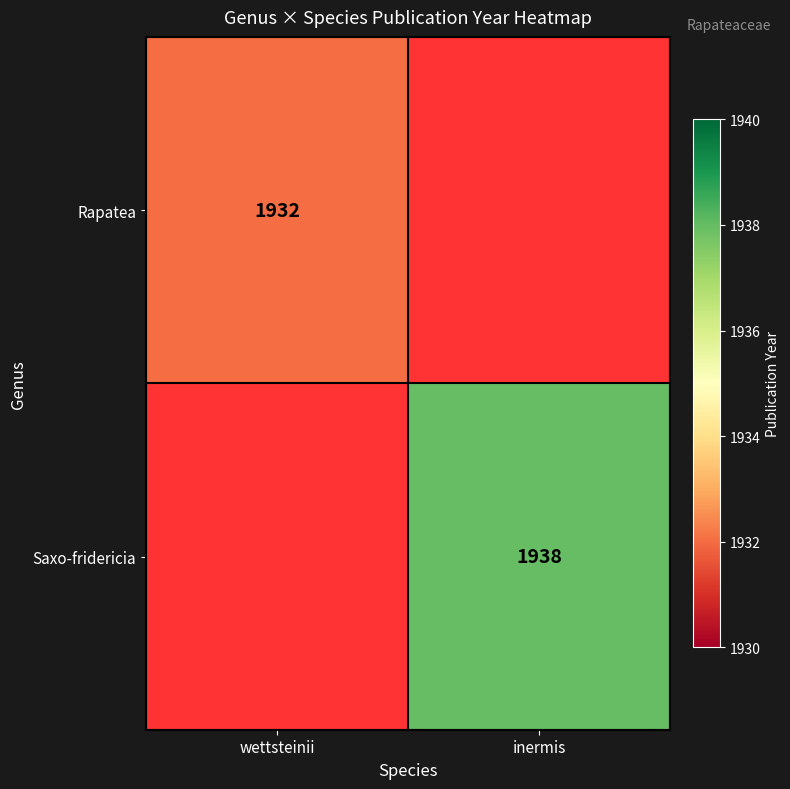

Is it true that Rapatea equals 1932 at wettsteinii?

True